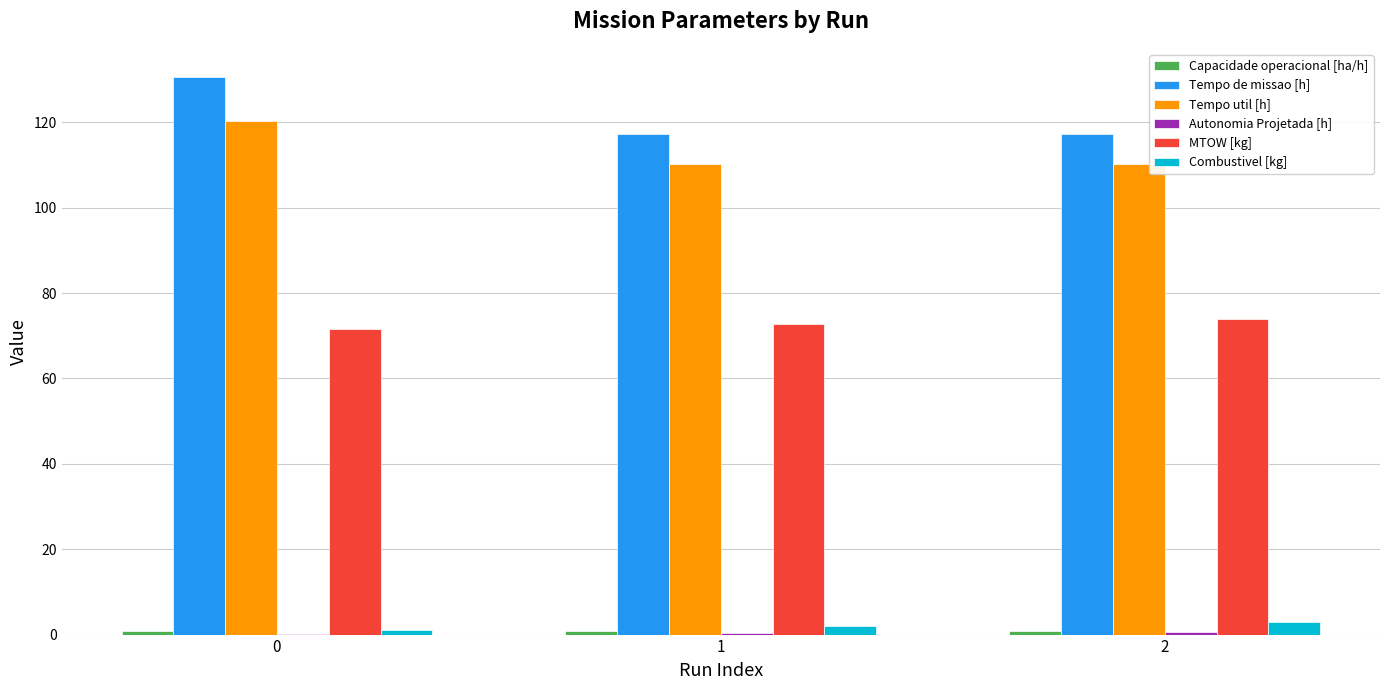

Is it true that MTOW [kg] equals 72.7 at 1?

True